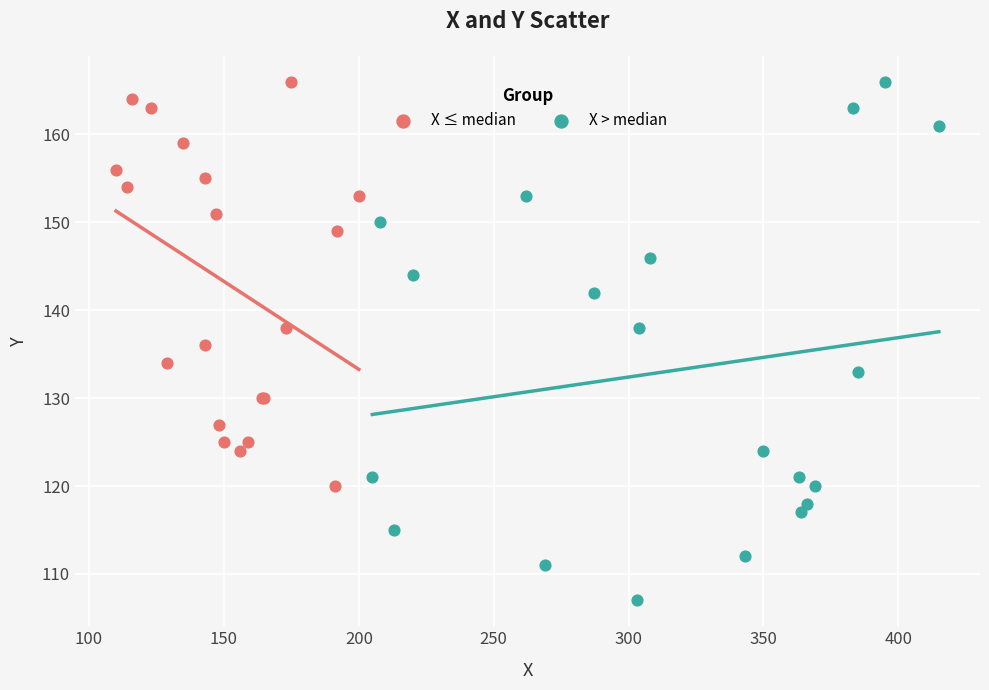

Which series contains the lowest Y value?

X > median